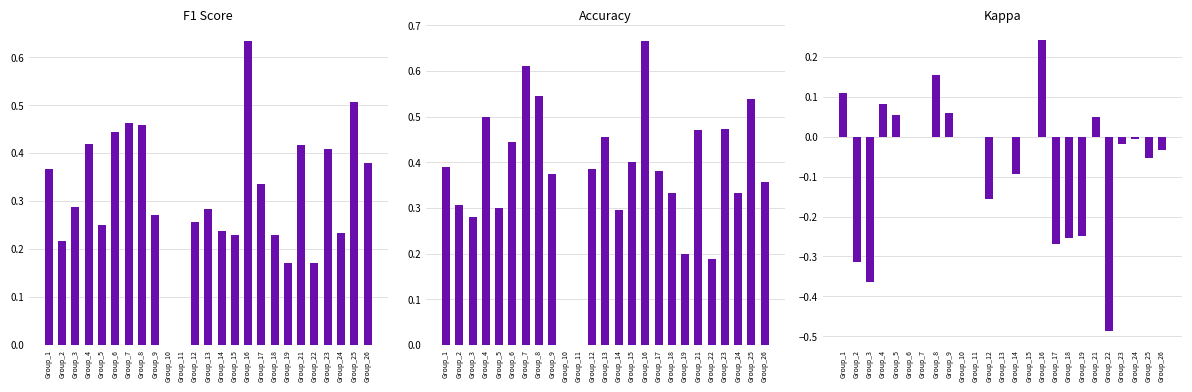

Which label corresponds to the smallest value in the chart?

Group_22